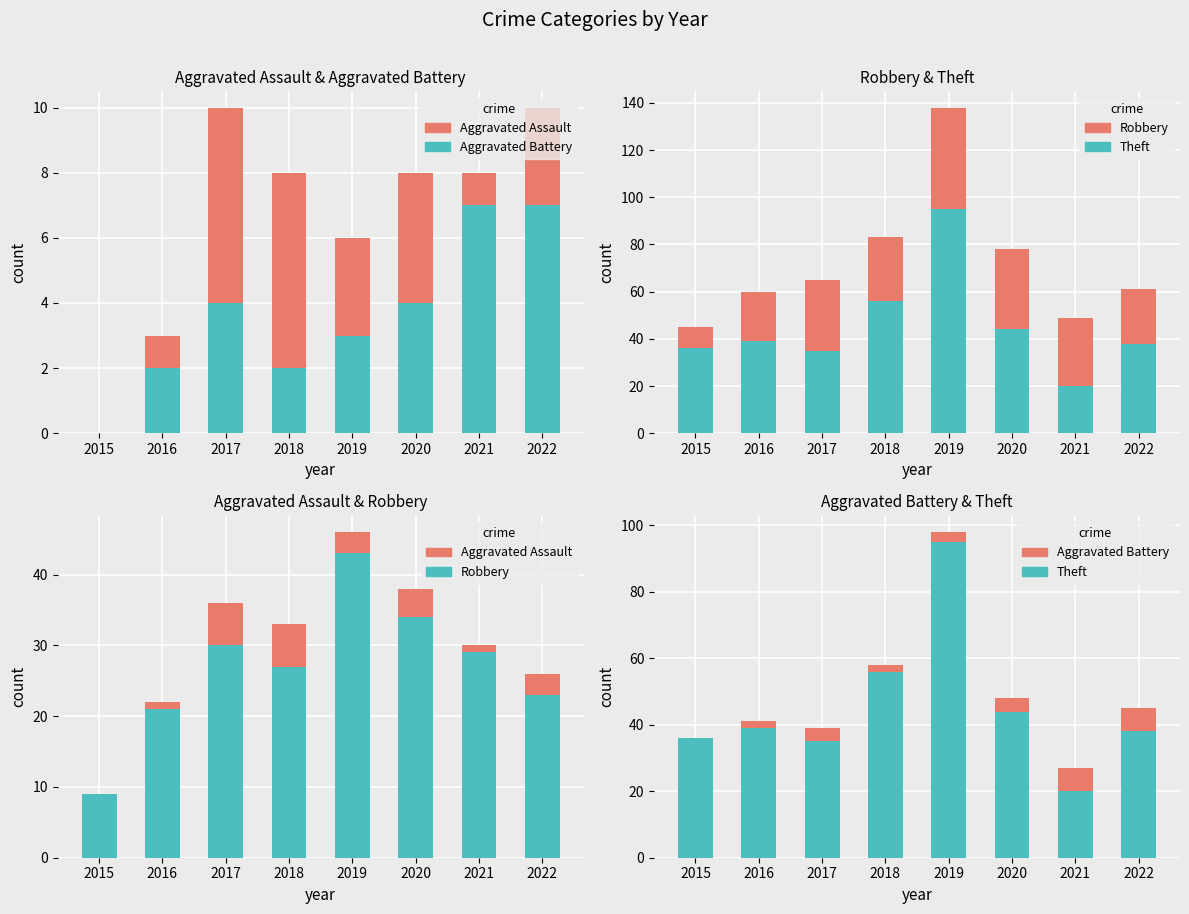

At which label does Theft (overlay) first exceed 39?

2018